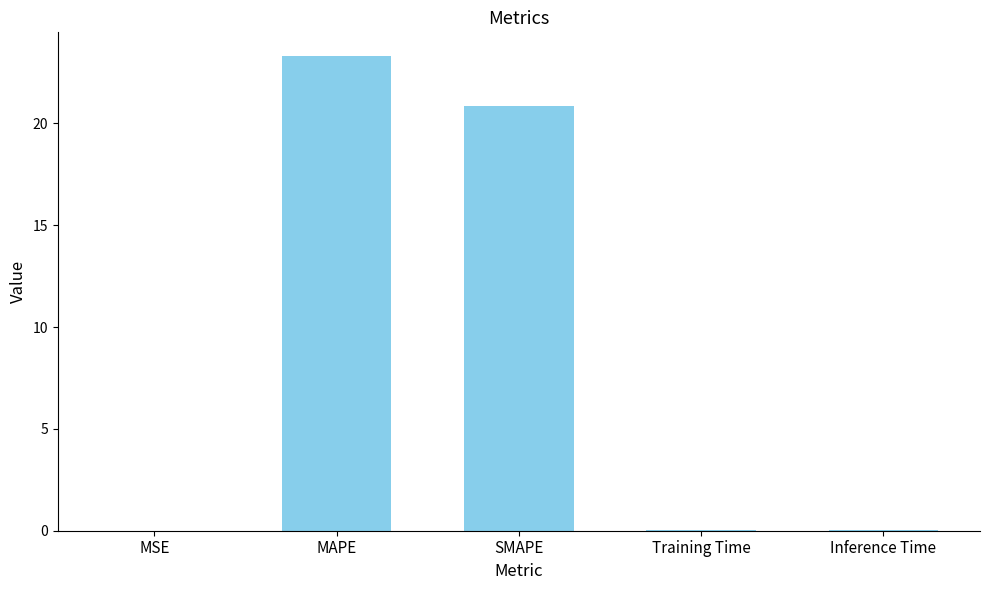

What is the sum of all values?

44.3